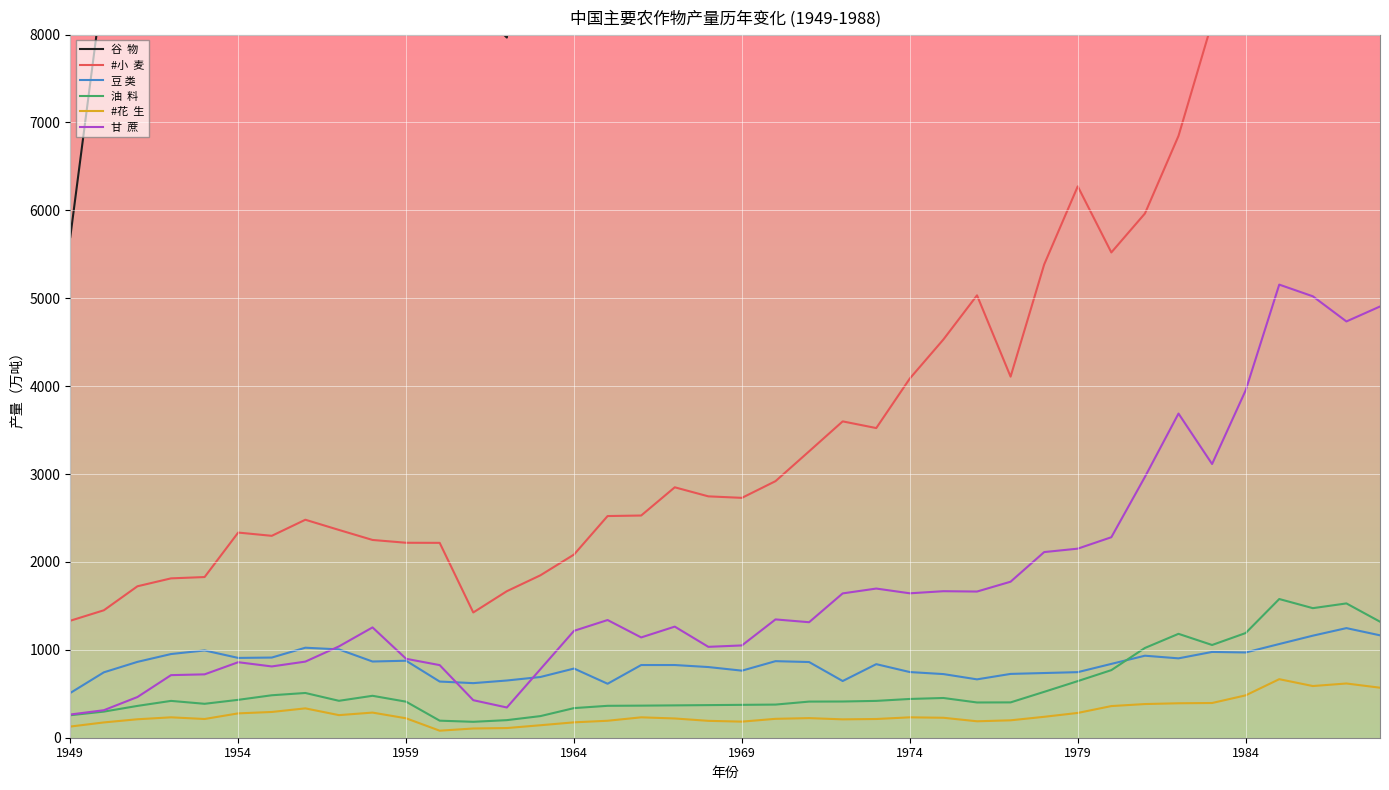

In 豆 类, how many points are higher than both neighbors (excluding endpoints)?

9